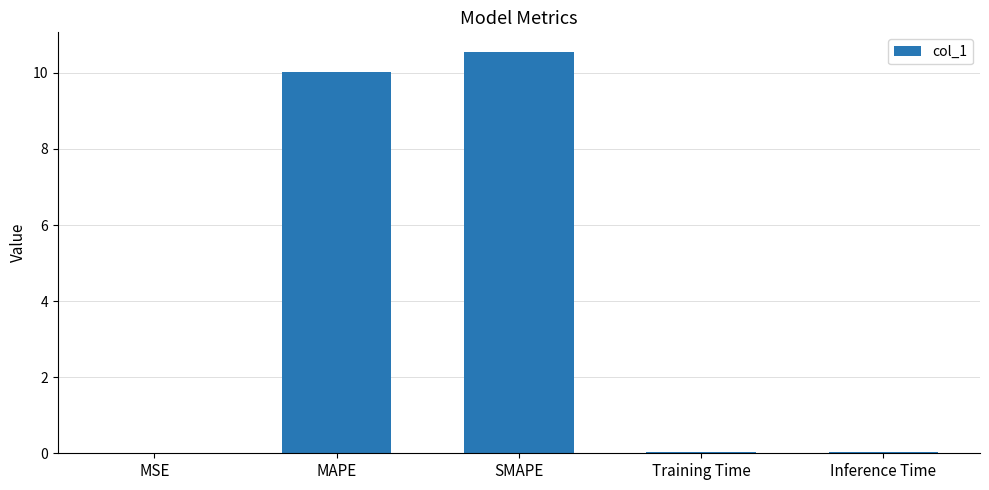

True or false: the data shows 10.5 at SMAPE.

True